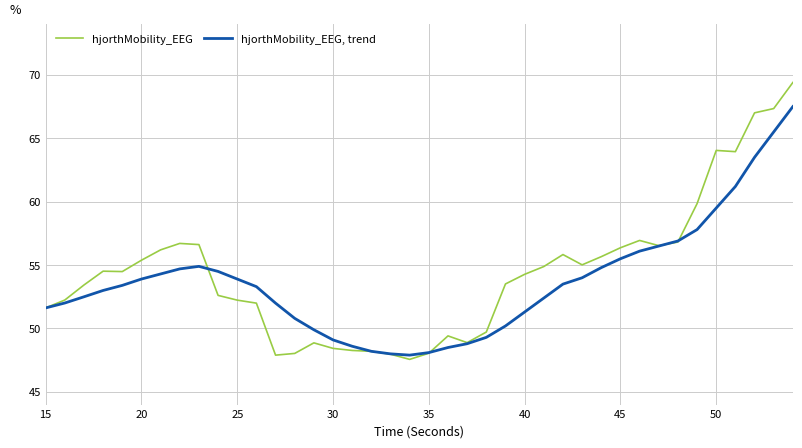

What is the average value of the hjorthMobility_EEG series?

54.4